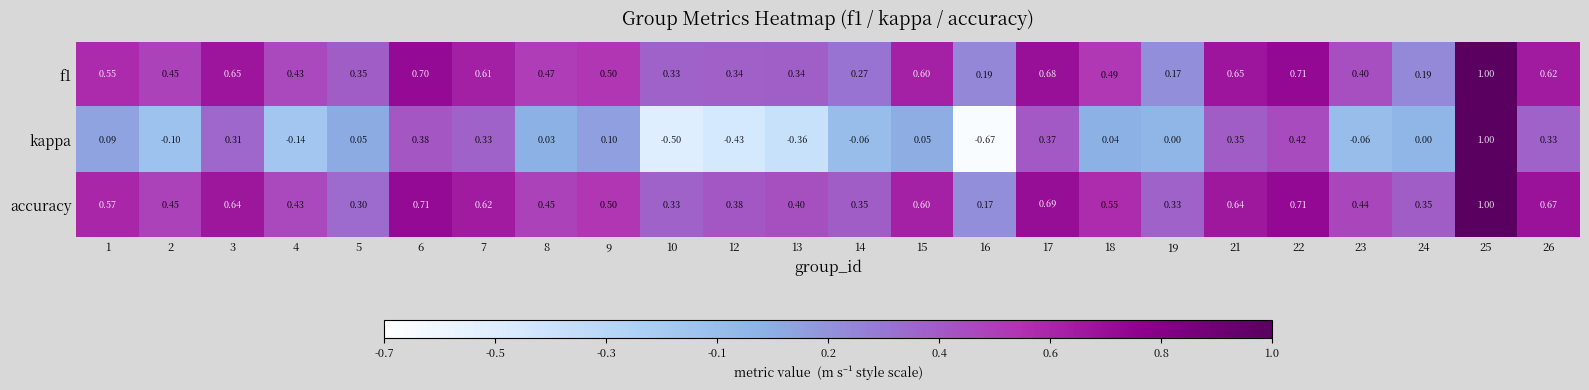

Count the number of categories in the chart.

24